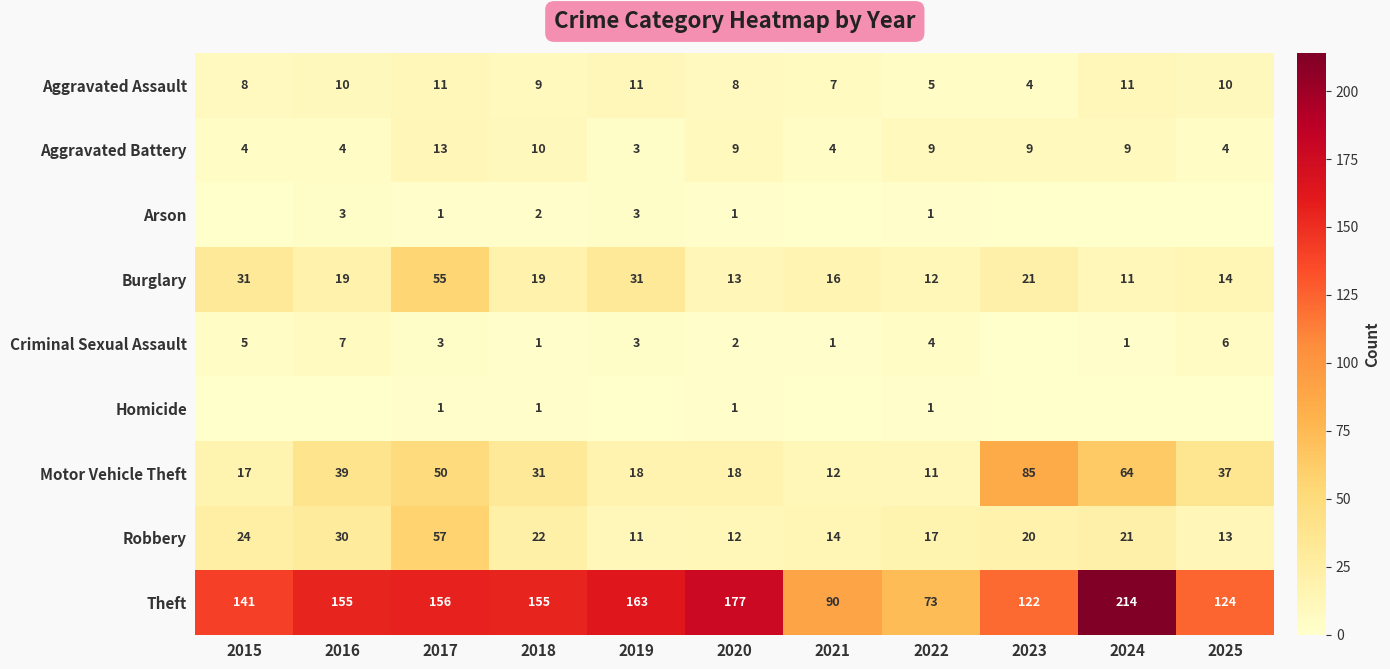

What is the maximum value for Aggravated Assault?

11